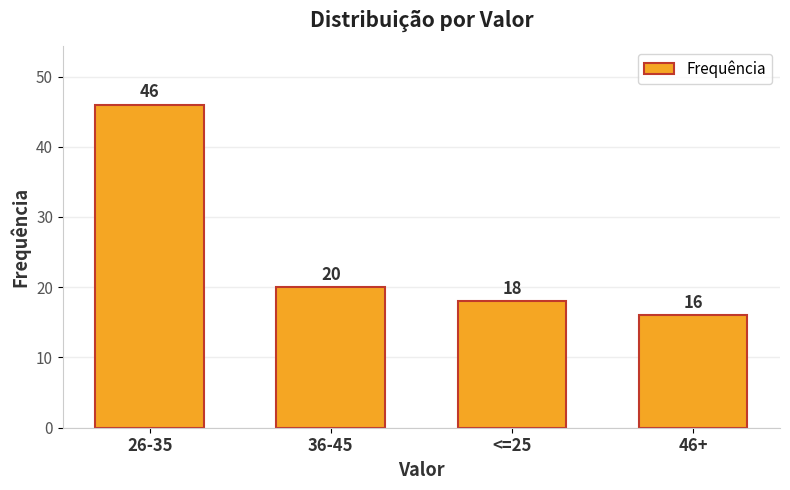

What is the ratio of the value at 36-45 to the value at 26-35?

0.4